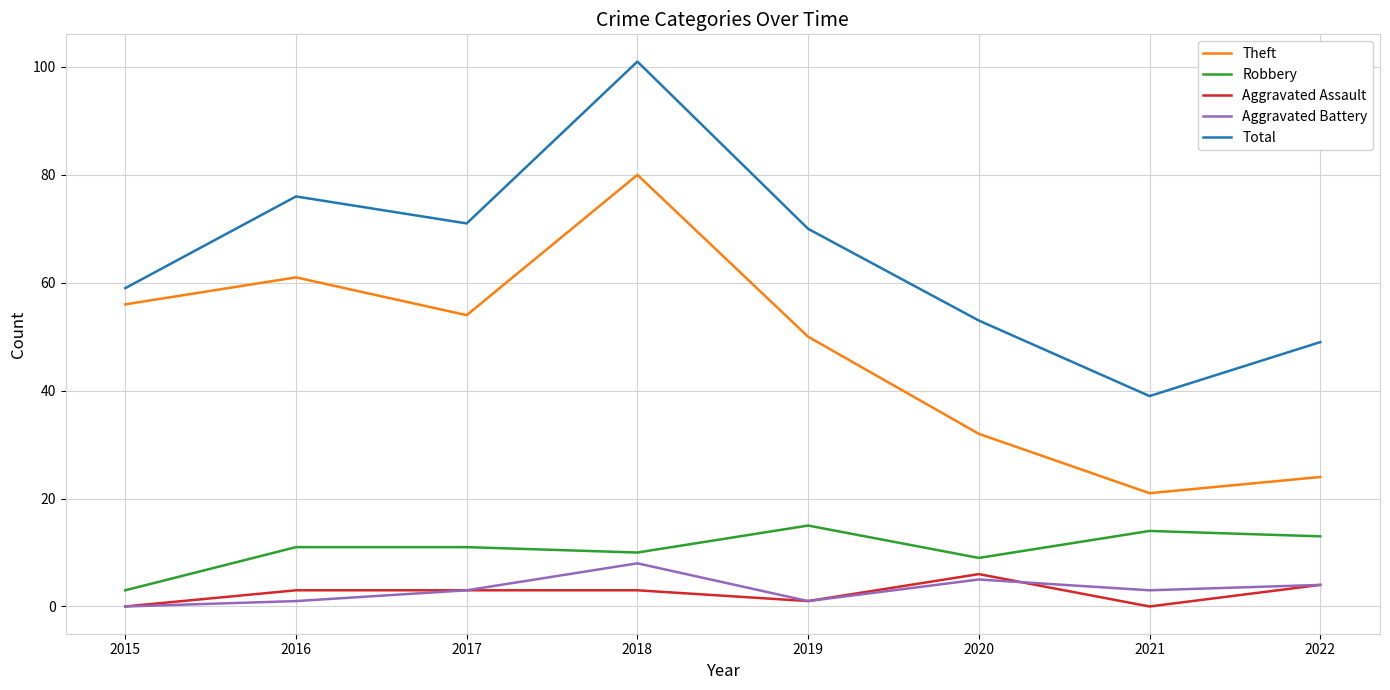

Is this an area chart (filled region under the line)?

No